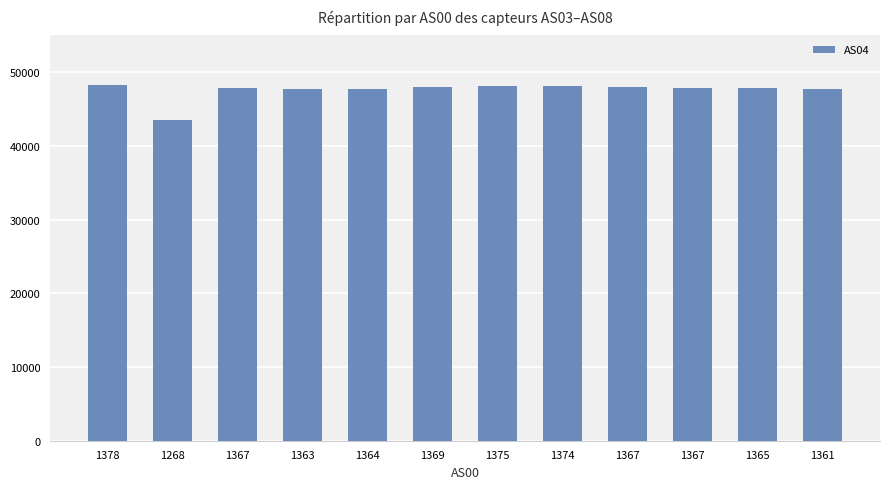

What is the change in value from 1378 to 1367?

-323